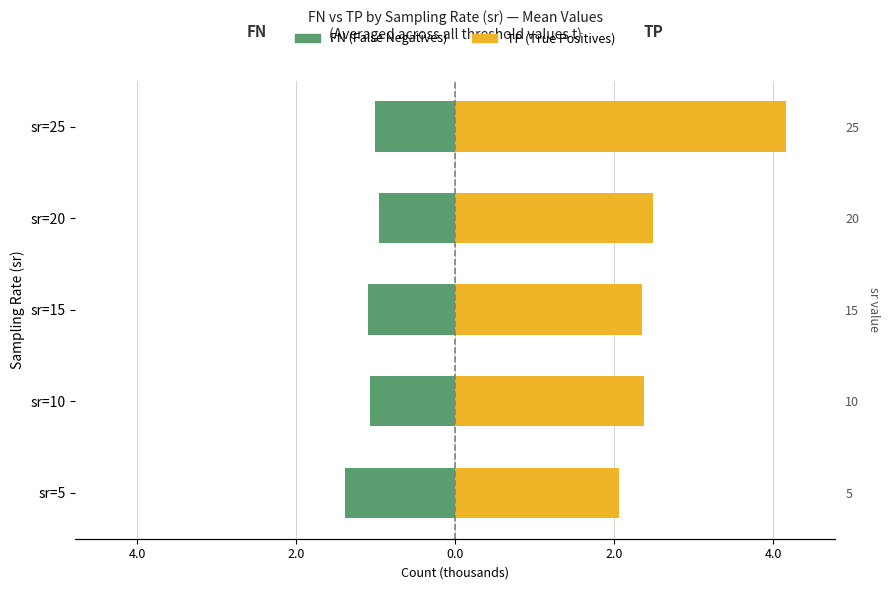

Count the number of categories in the chart.

5